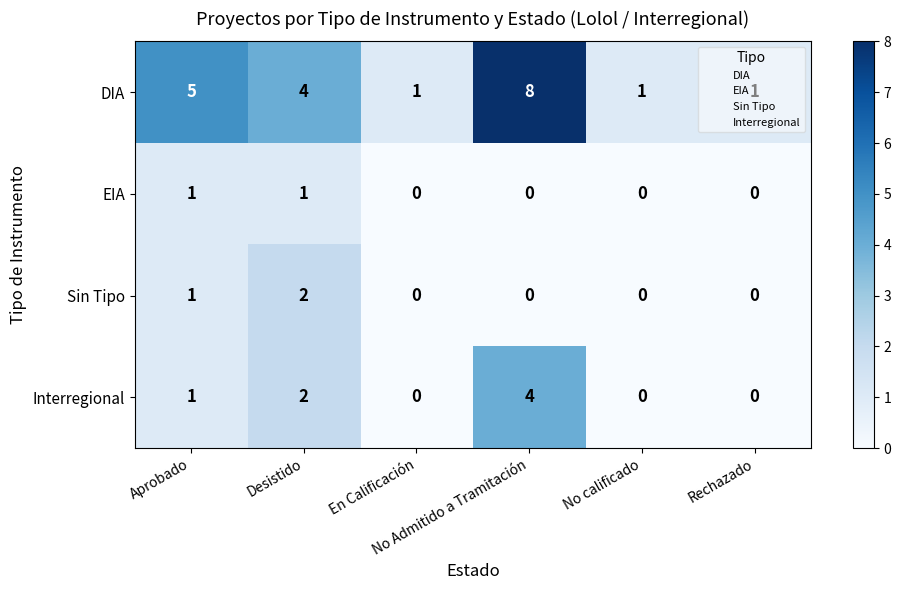

What is the maximum value shown in the chart?

8